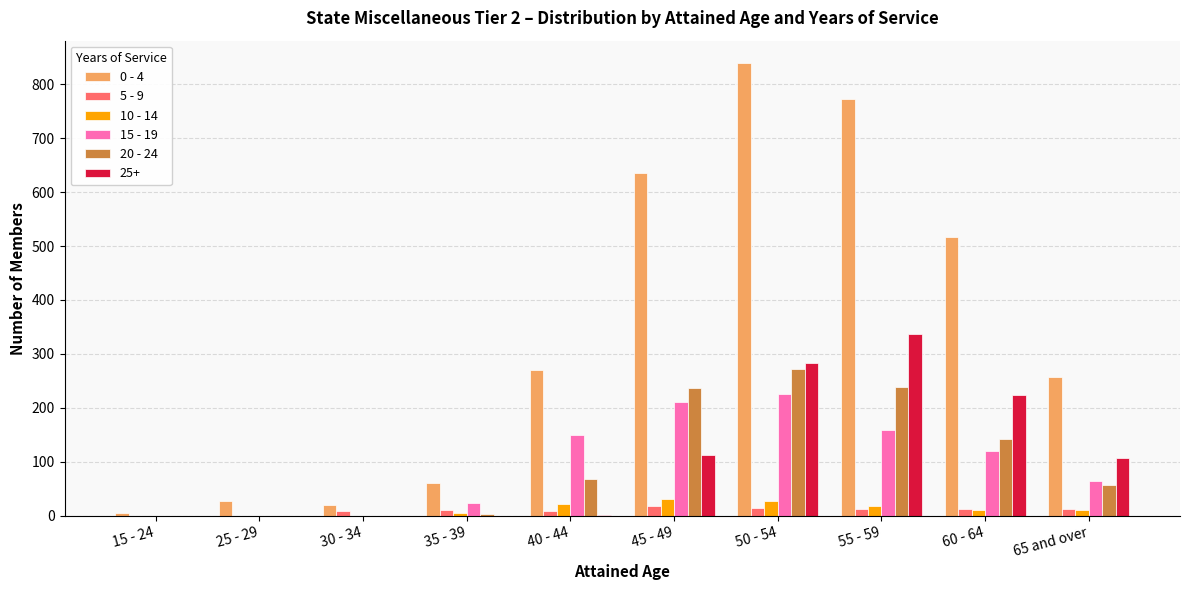

Count the number of categories in the chart.

10